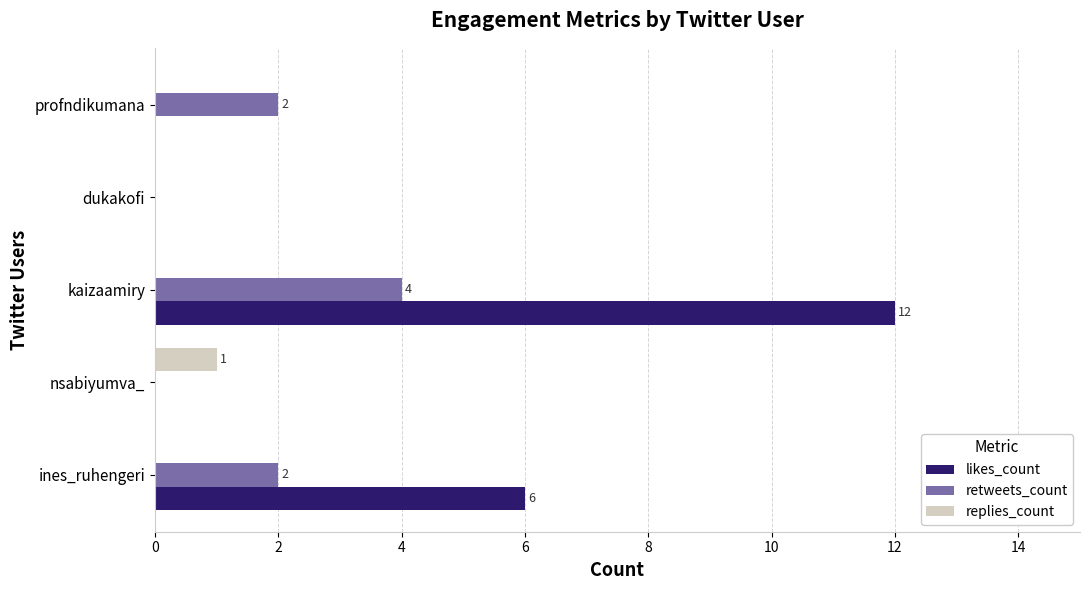

At which category is the sum across all series the highest?

kaizaamiry